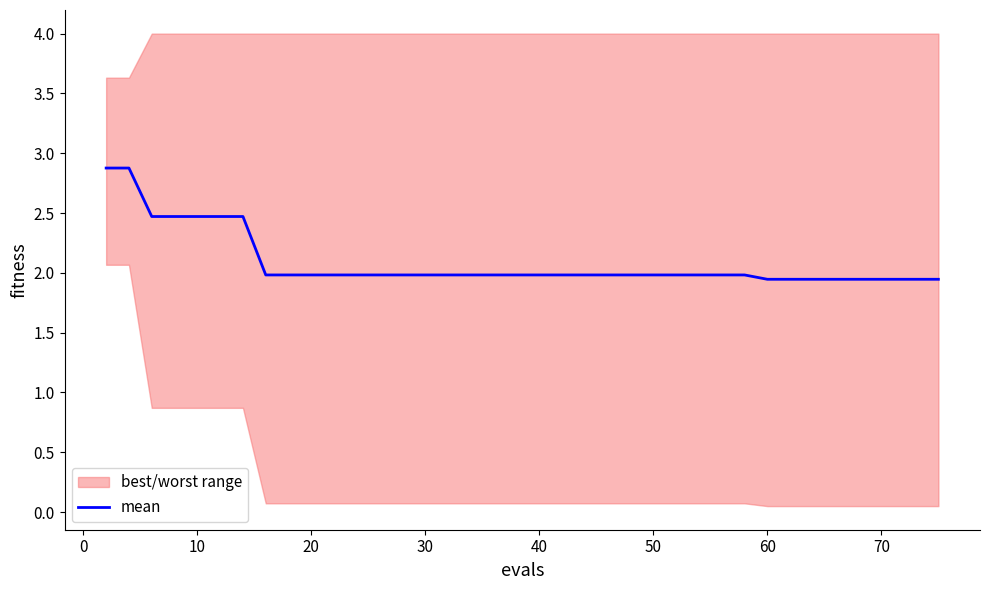

What is the difference between the maximum and minimum values?

0.9